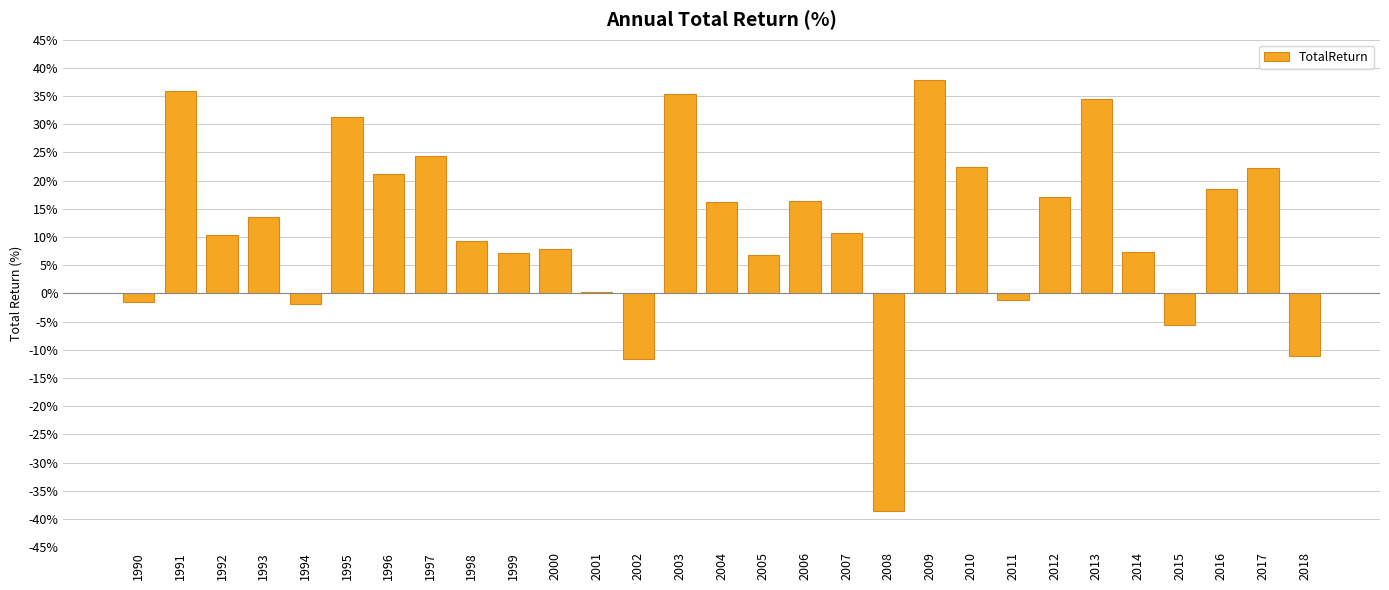

How many series are shown in this chart?

1